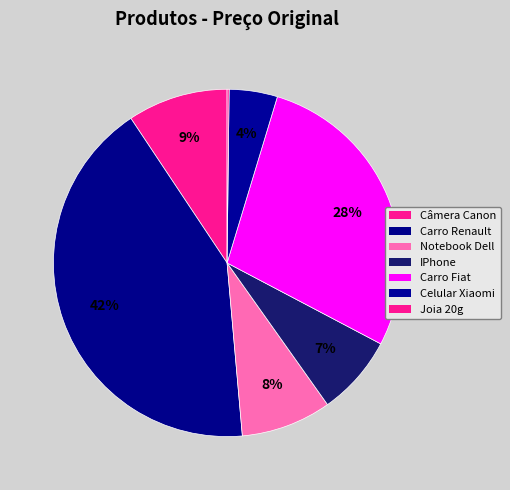

What is the change in value from Câmera Canon to Celular Xiaomi?

-519.5